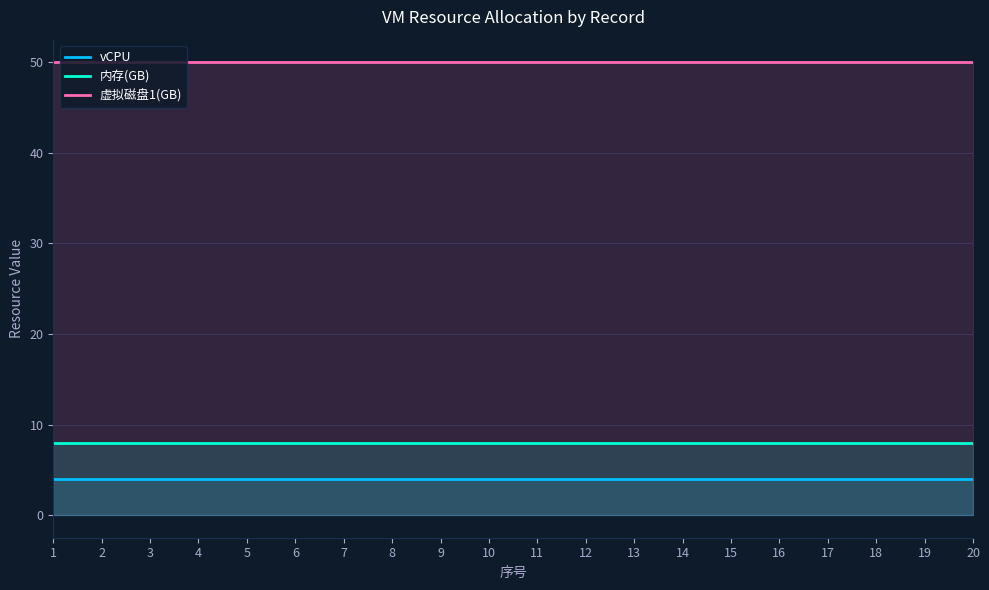

What is the maximum value shown in the chart?

50